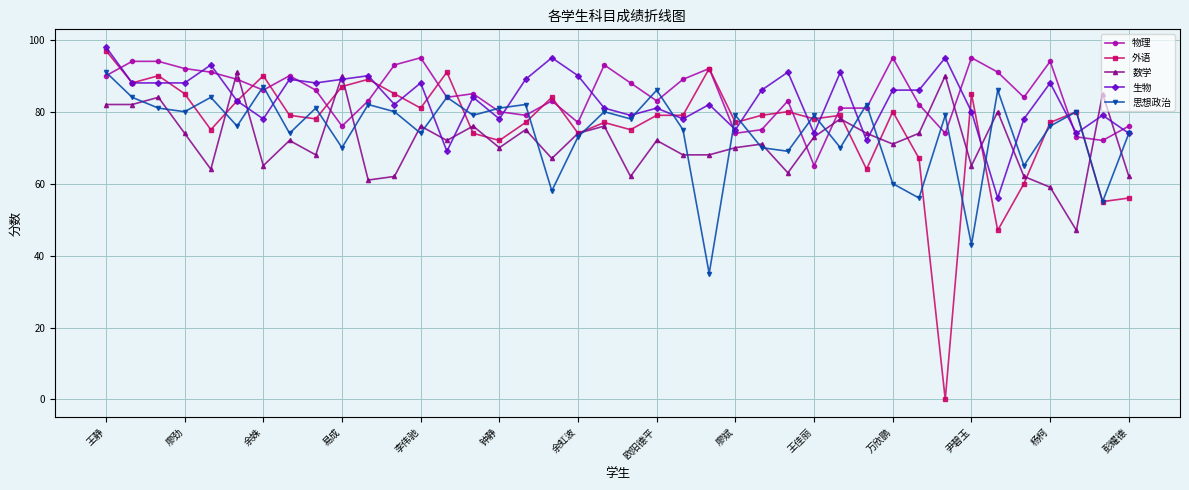

What is the greatest value displayed?

98